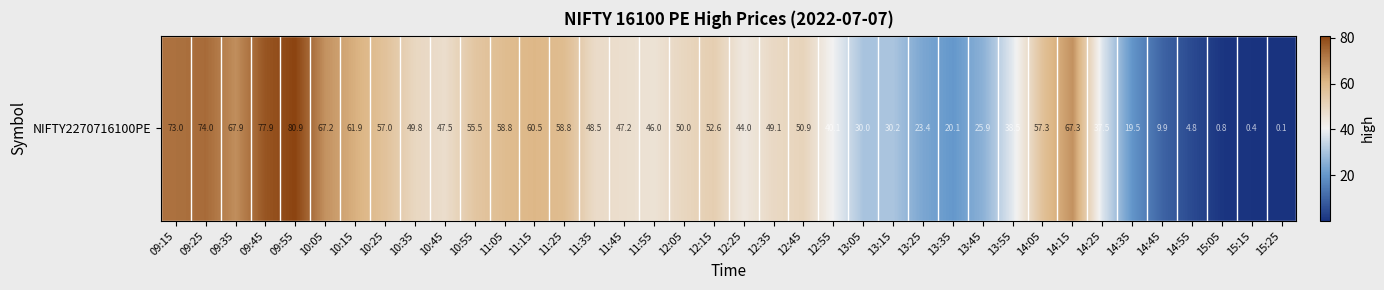

What is the maximum value shown in the chart?

80.9